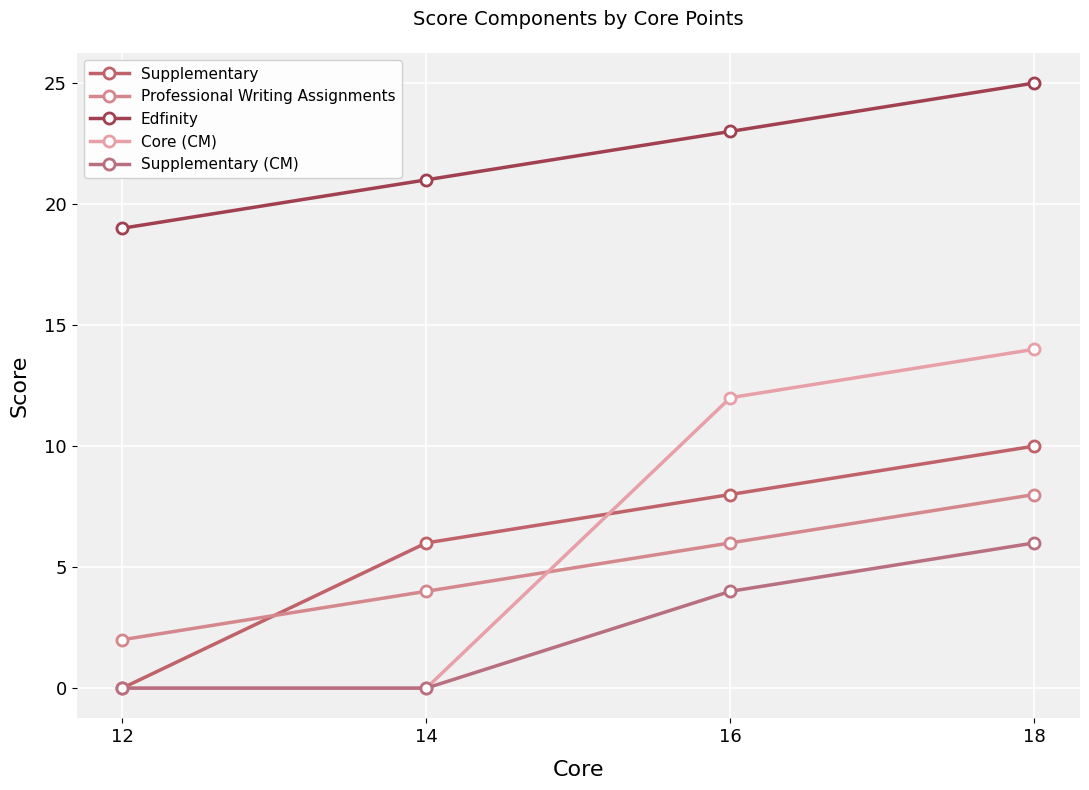

At which label does Edfinity reach its minimum?

12